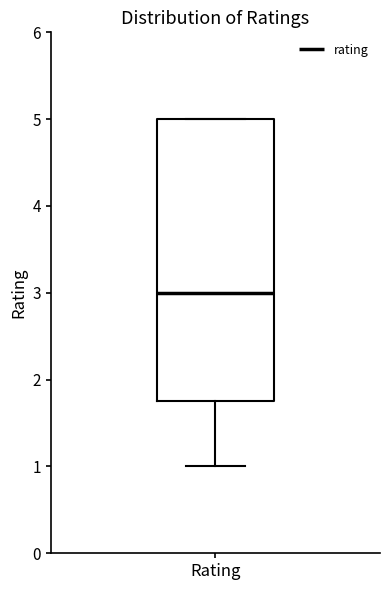

Transcribe this box plot: give where the median line is, the range the box spans, and where the two whiskers end, as read against the y-axis. The values are not printed on the chart, so give them approximately, as read against the axis.

median 3.0, box 1.8 to 5.0, whiskers 1.0 to 5.0